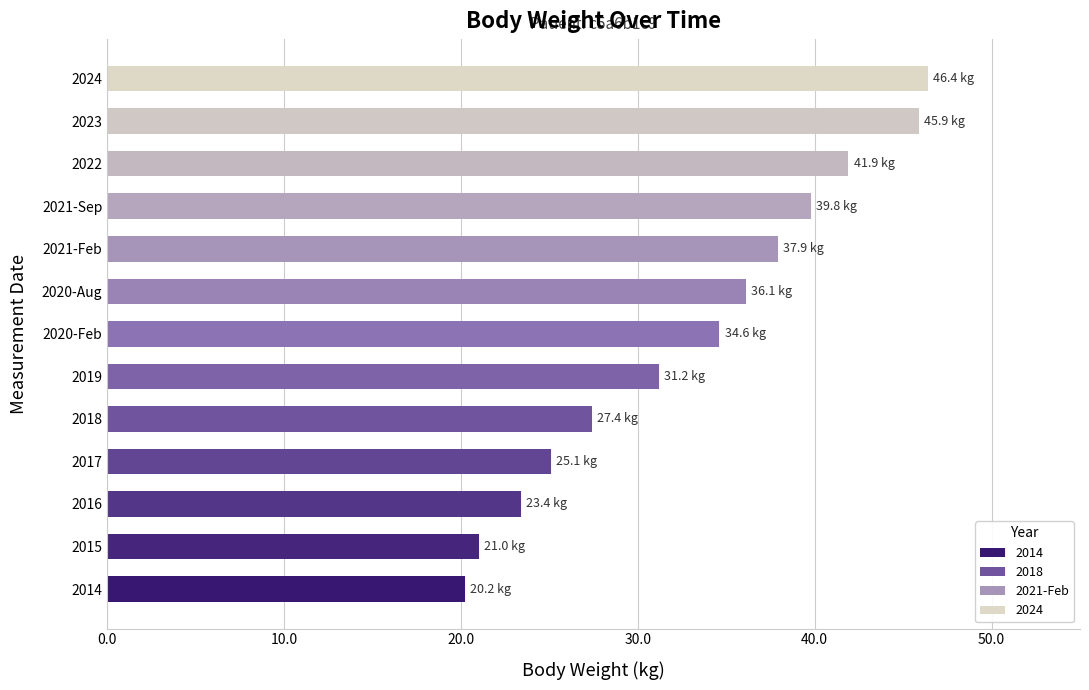

What is the sum of all values?

430.9